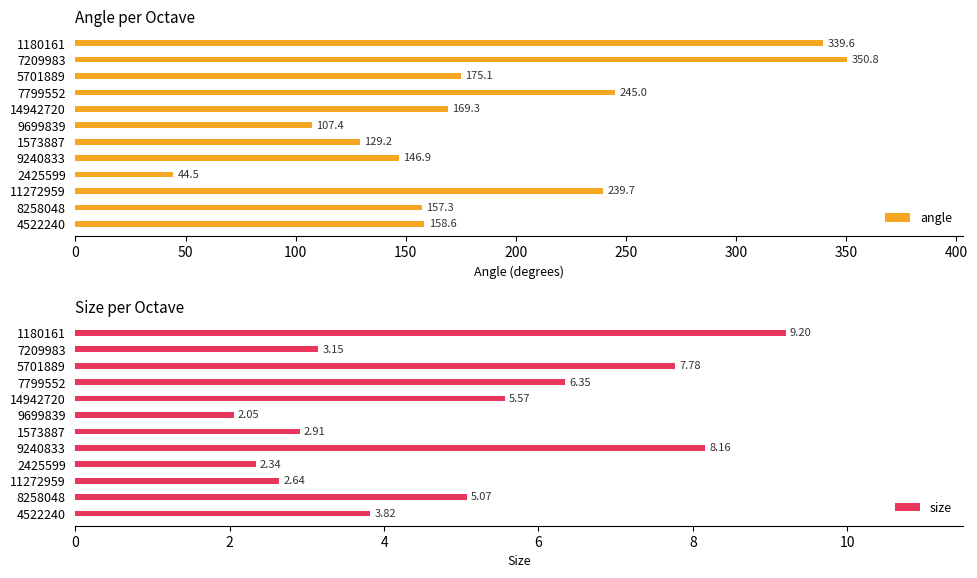

Which category has the highest value in the angle series?

7209983